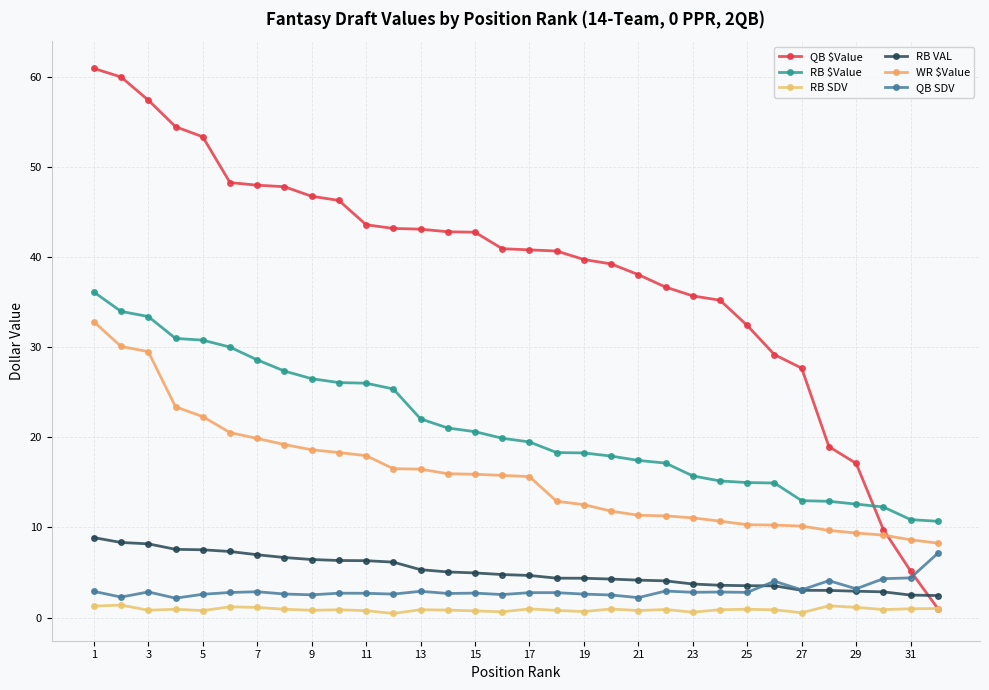

How many lines are shown in the chart?

6